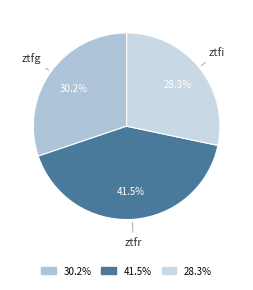

What is the smallest slice in the pie chart?

ztfi